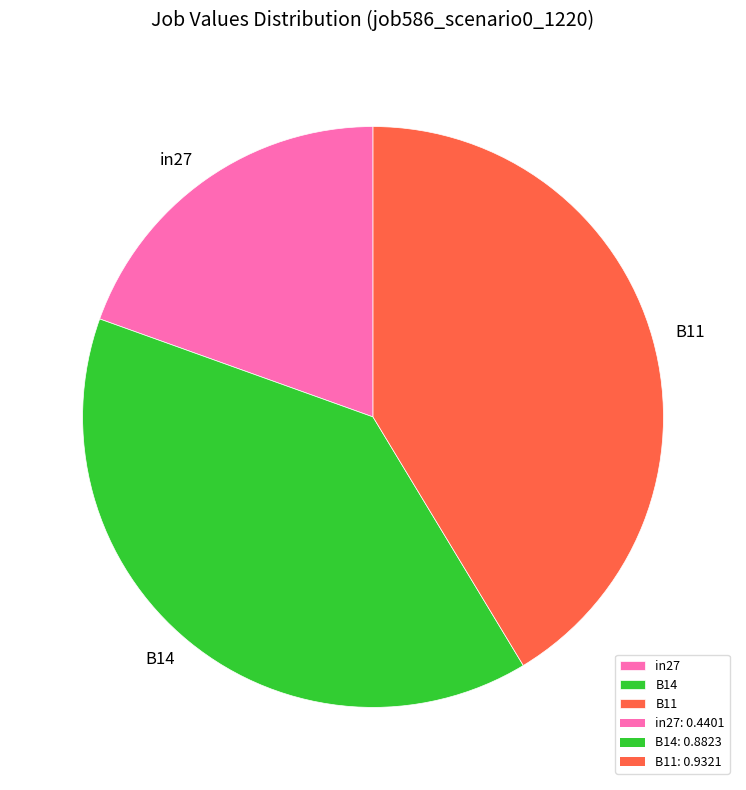

Between B14 and B11, which is larger?

B11